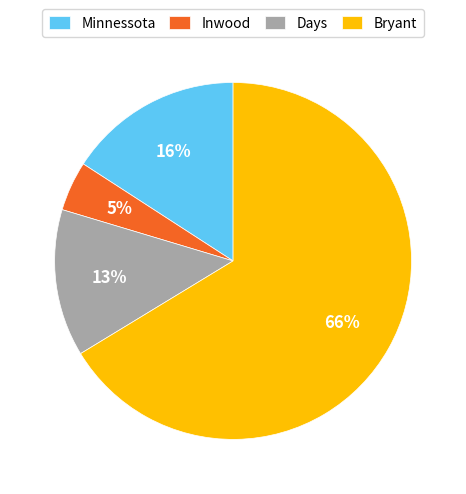

What percentage is the Bryant slice, to the nearest percent?

66%